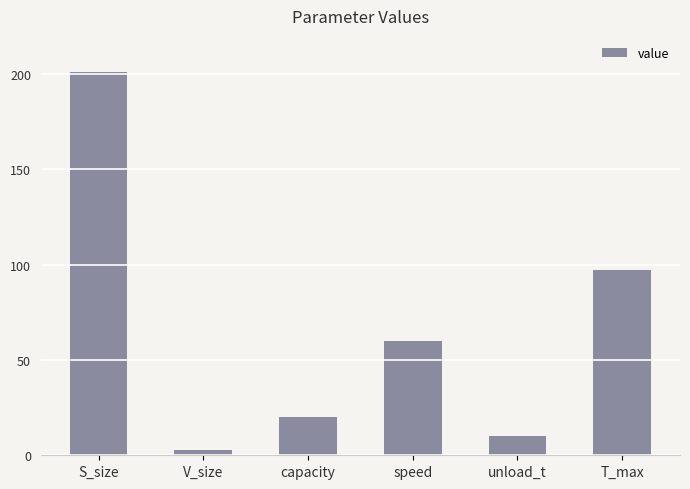

Between T_max and unload_t, which is larger?

T_max